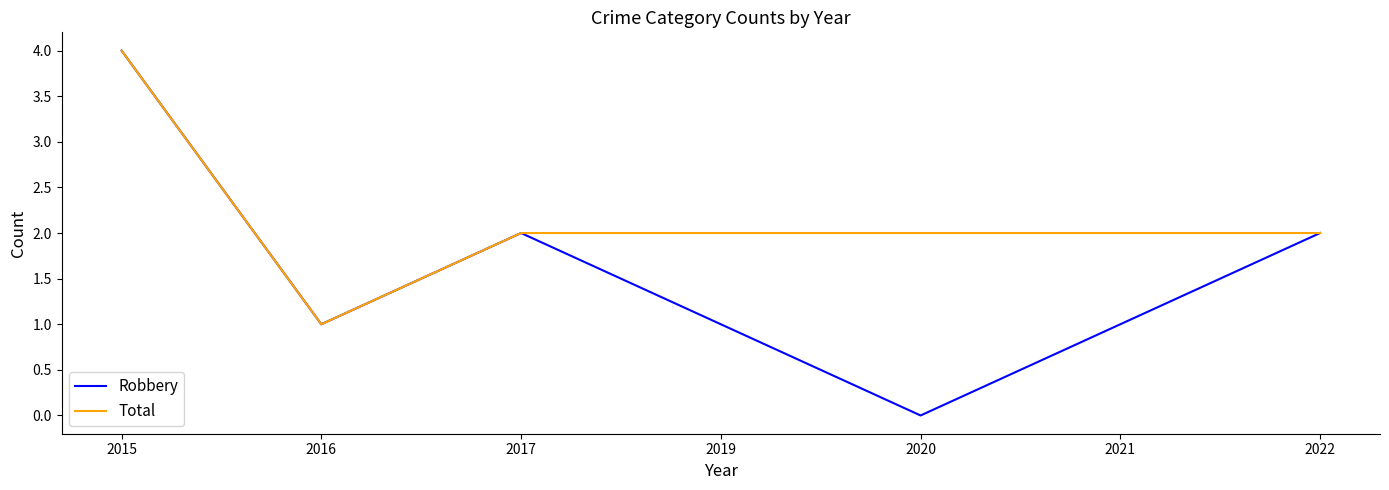

The Robbery series shows 2 at 2017. True or false?

True